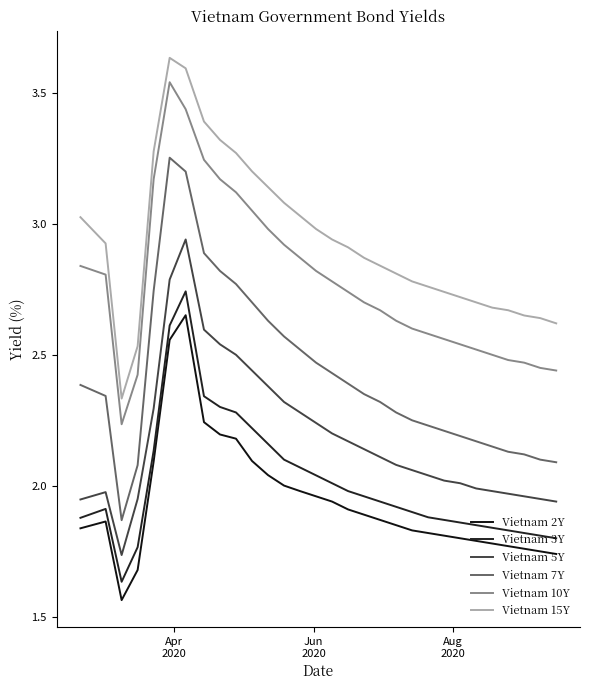

True or false: Vietnam 3Y and Vietnam 7Y cross at least once.

False